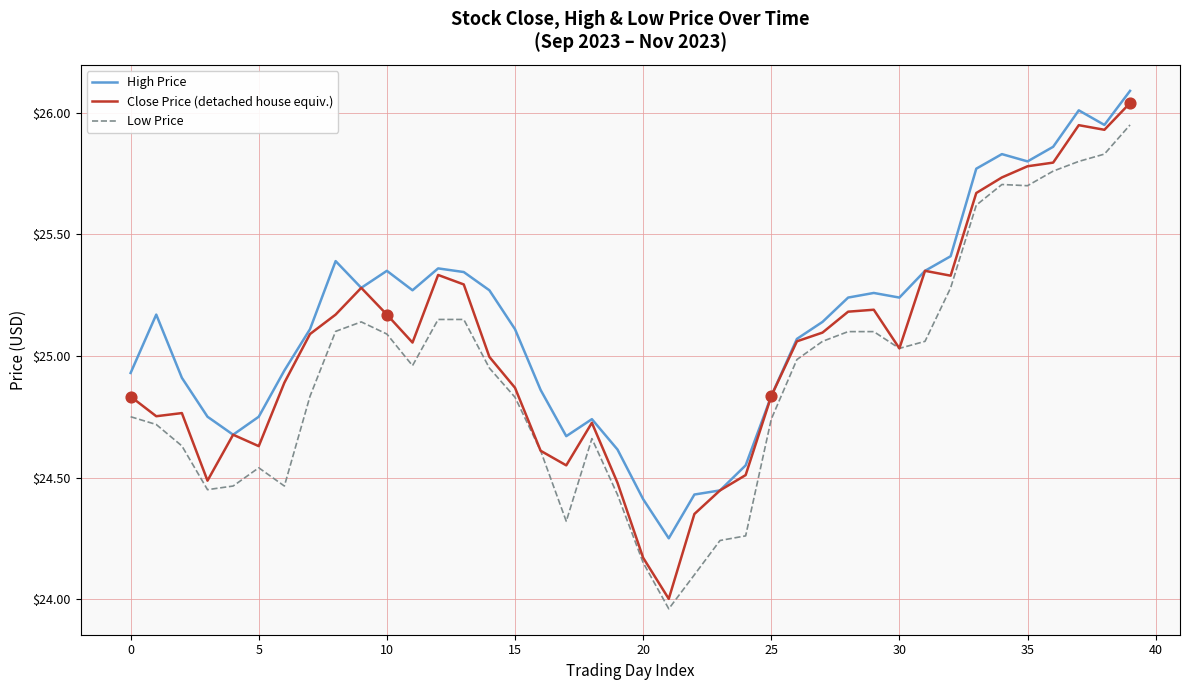

Which series has the largest total across all categories?

High Price